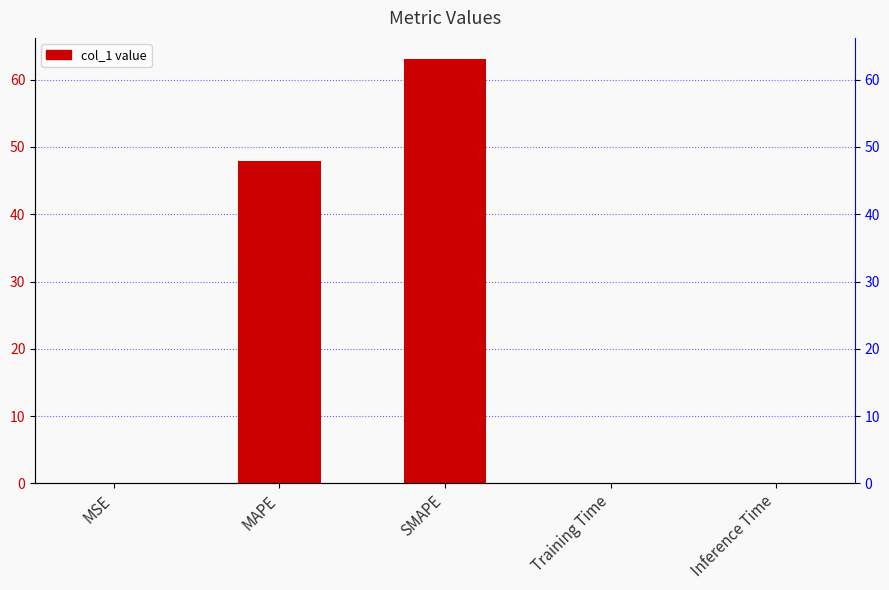

At which label is the value closest to 31?

MAPE